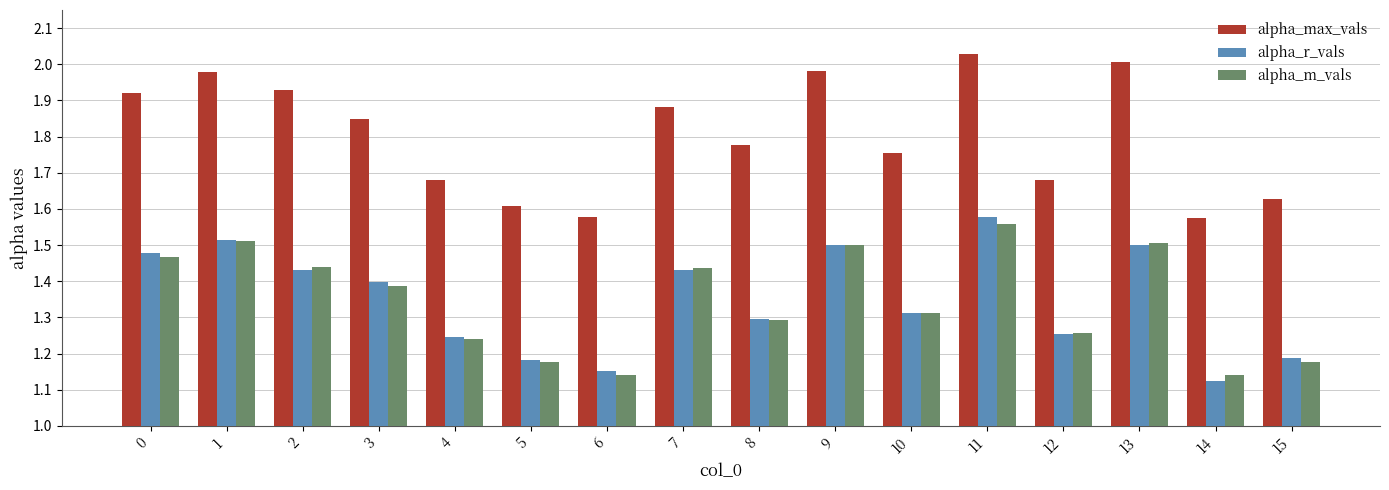

The alpha_m_vals series shows 0.6 at 4. True or false?

False